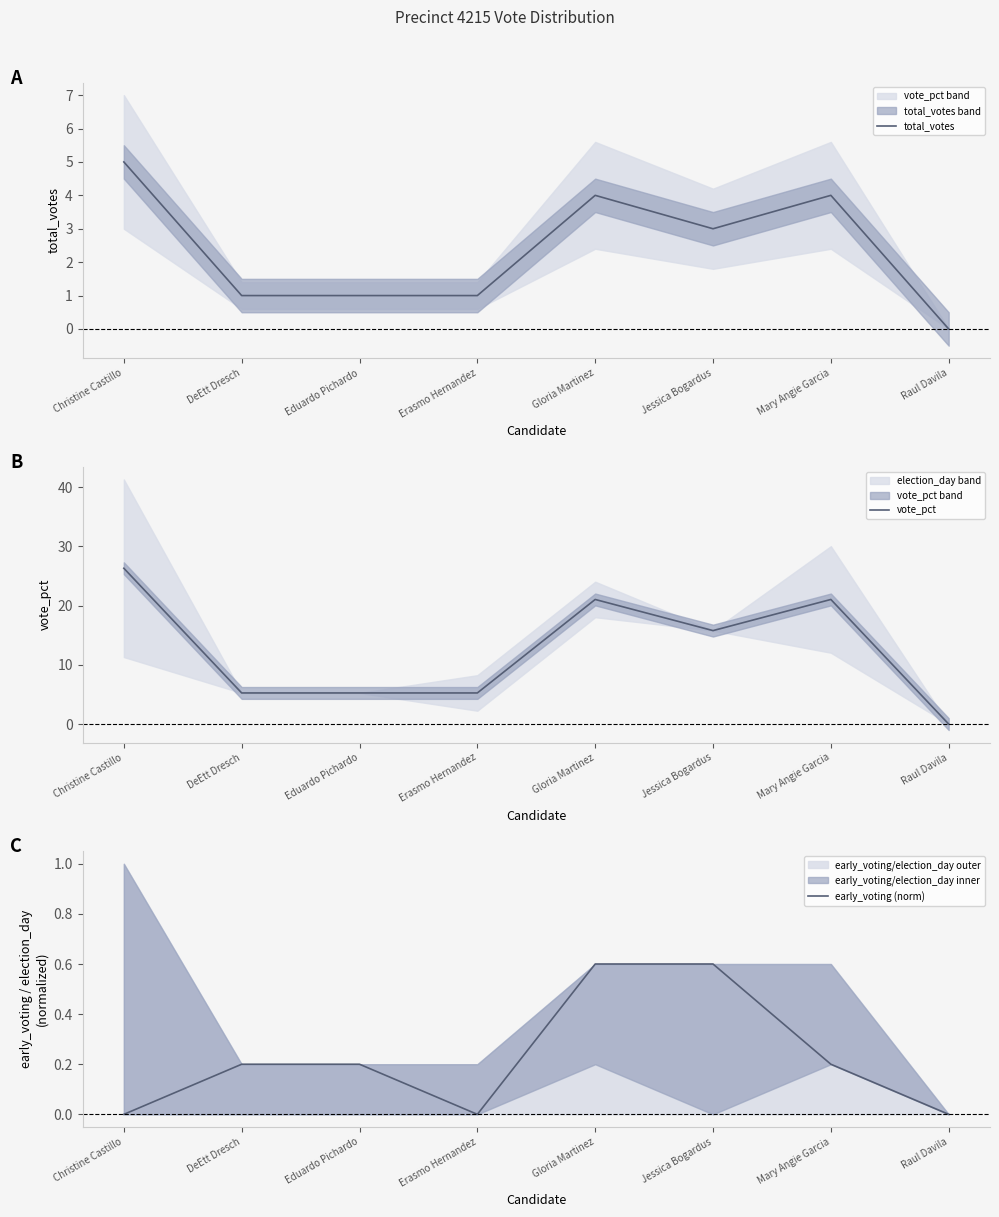

What is the label of the 4th point from the right?

Gloria Martinez